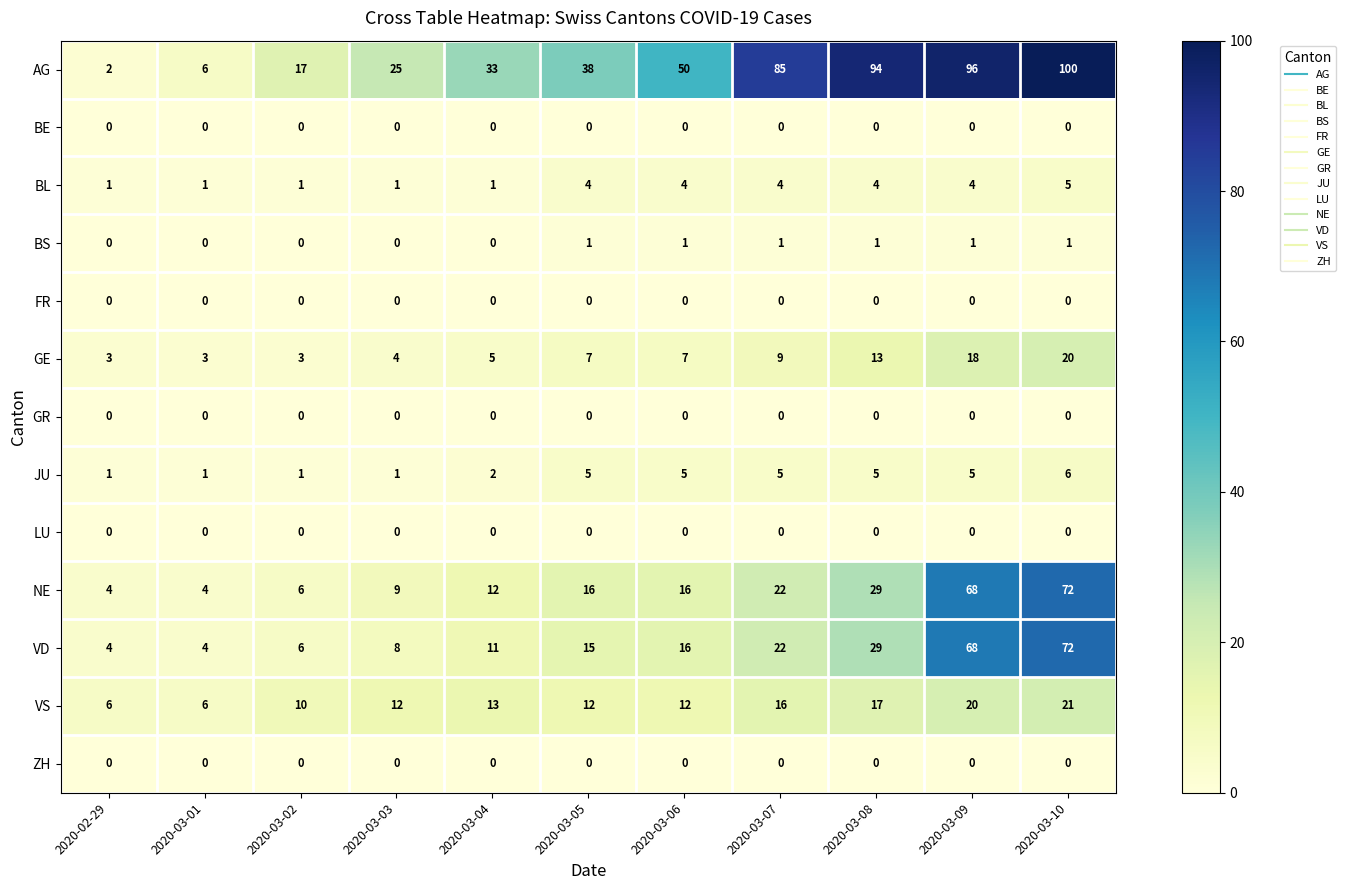

What is the spread (max minus min) of values at 2020-03-07?

85